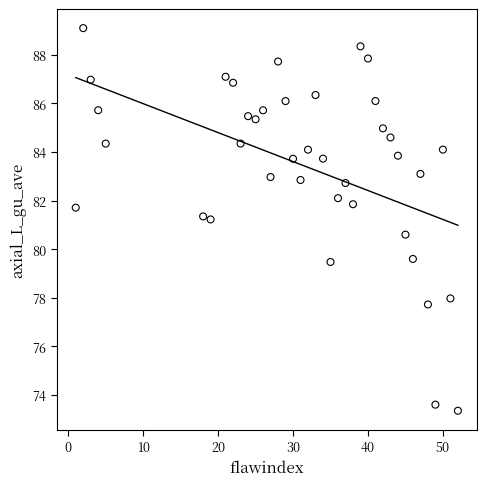

What is the range of Y values (max minus min)?

15.7